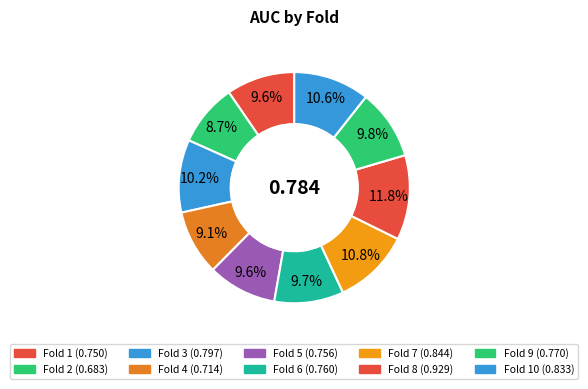

Count the number of slices in the pie.

10